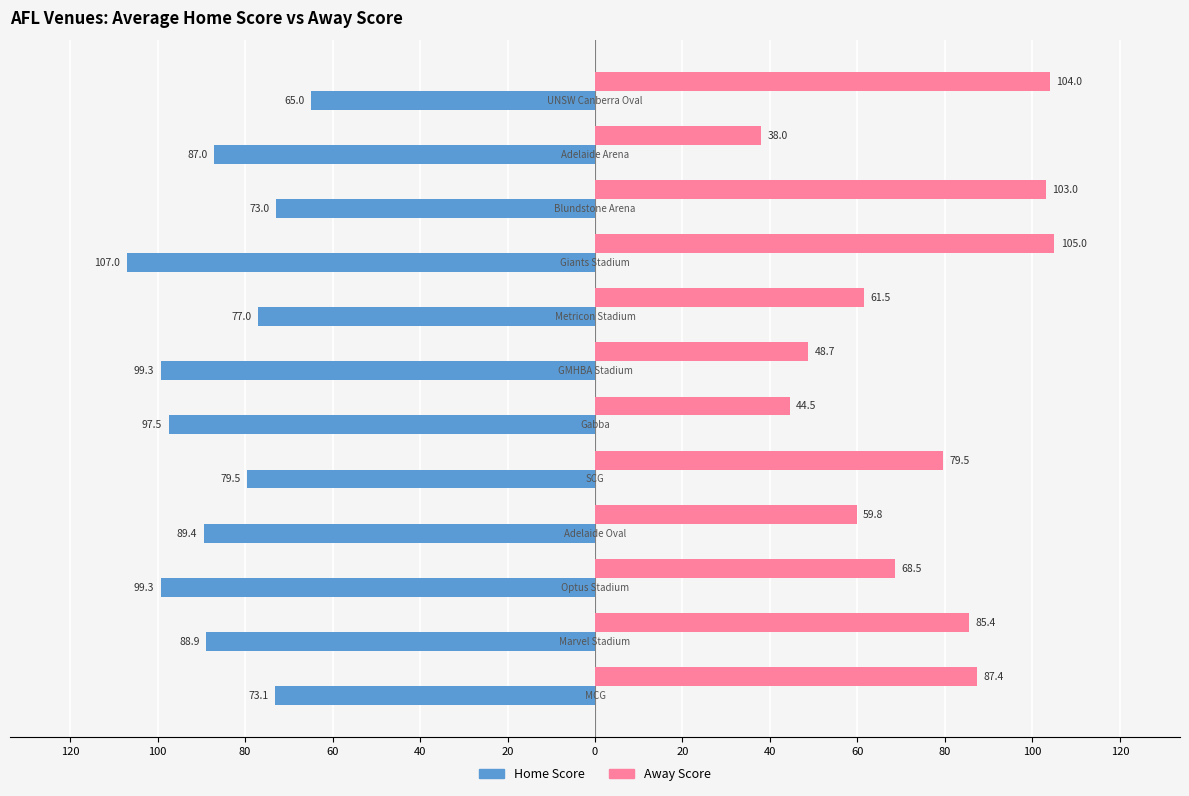

What are all the series names shown in the legend?

Home Score, Away Score